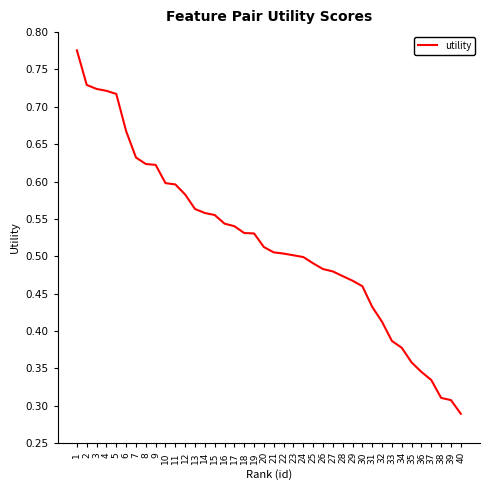

True or false: the data shows 0.8 at 14.

False